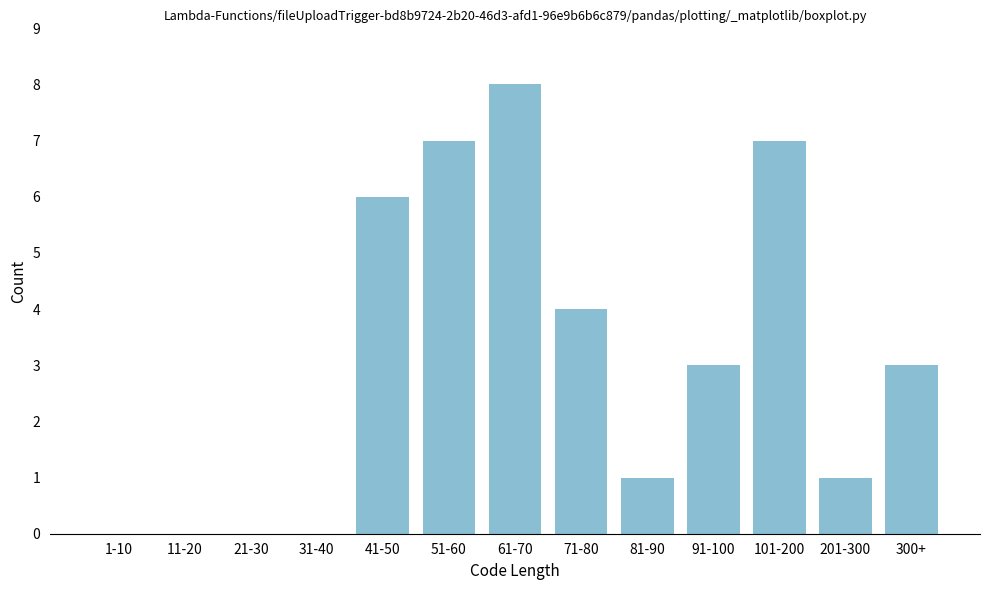

Reading left to right, extract all data points from this chart.

1-10=0	11-20=0	21-30=0	31-40=0	41-50=6	51-60=7	61-70=8	71-80=4	81-90=1	91-100=3	101-200=7	201-300=1	300+=3